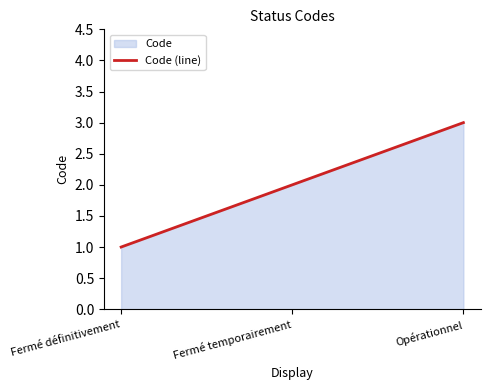

Count the number of values greater than 2.

1